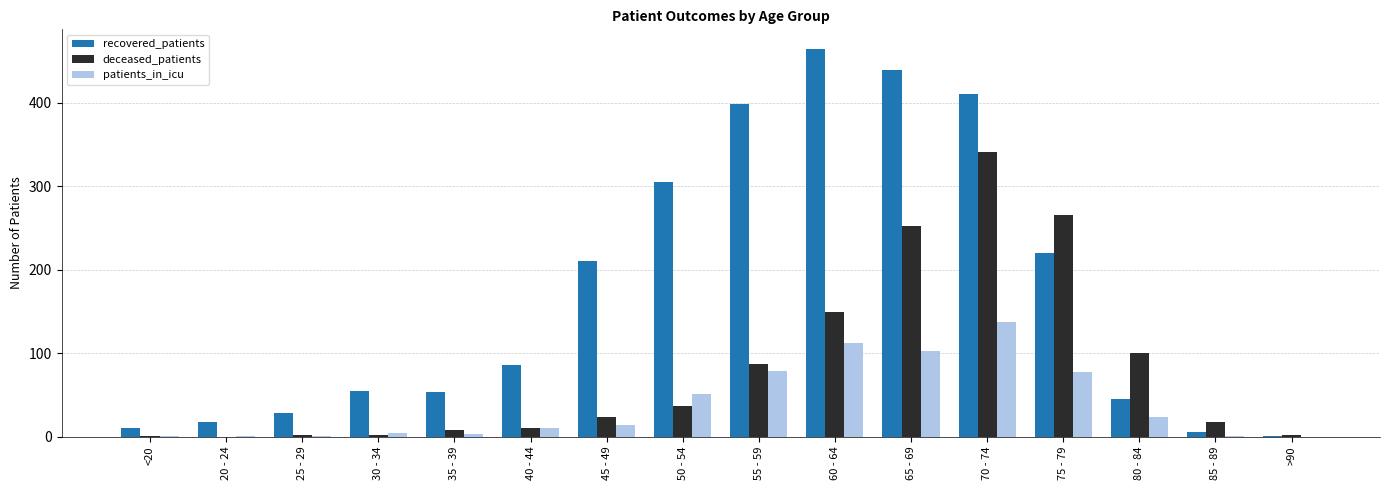

Which series has the widest spread of values?

recovered_patients